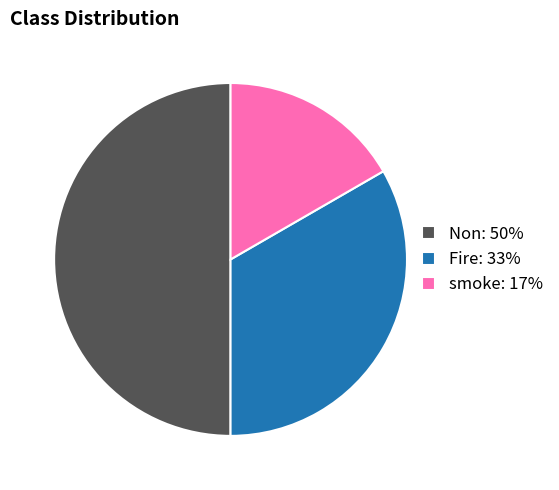

True or false: Non: 50% accounts for 43% of the total.

False